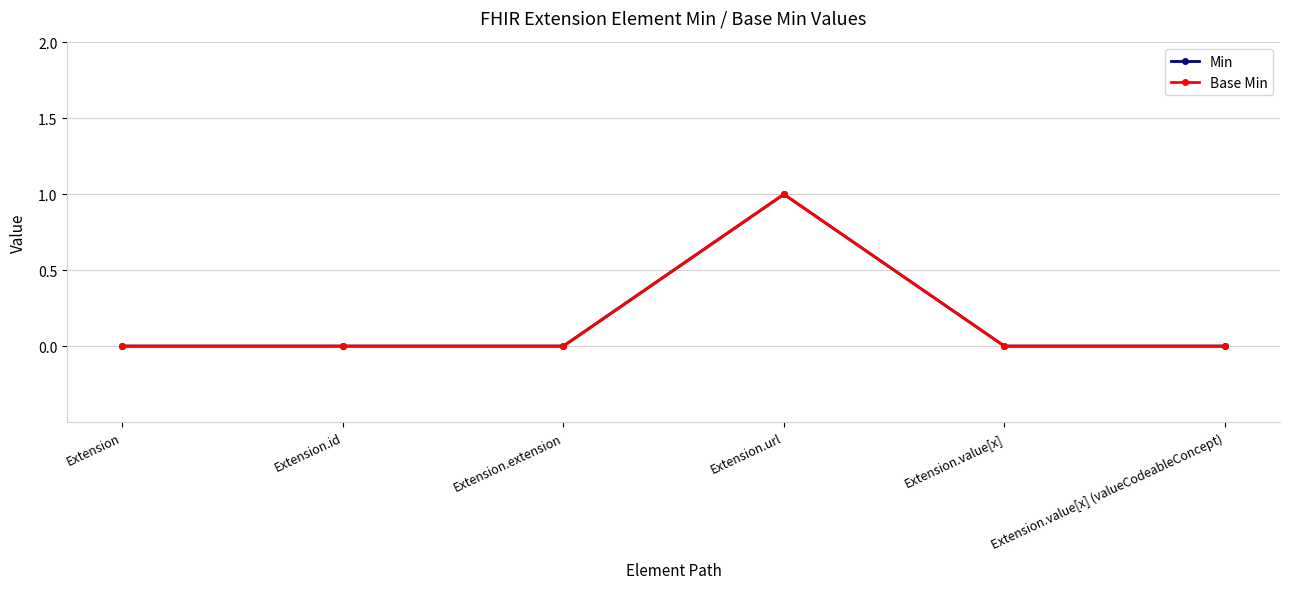

True or false: Min and Base Min intersect in this chart.

False